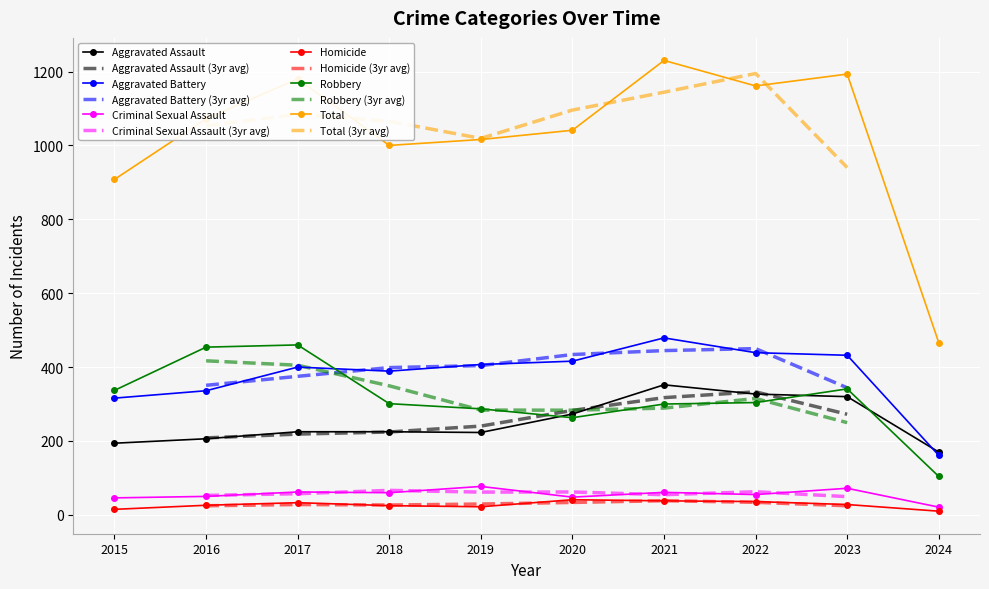

Rank the categories by Aggravated Assault value from highest to lowest.

2021, 2022, 2023, 2020, 2017, 2018, 2019, 2016, 2015, 2024